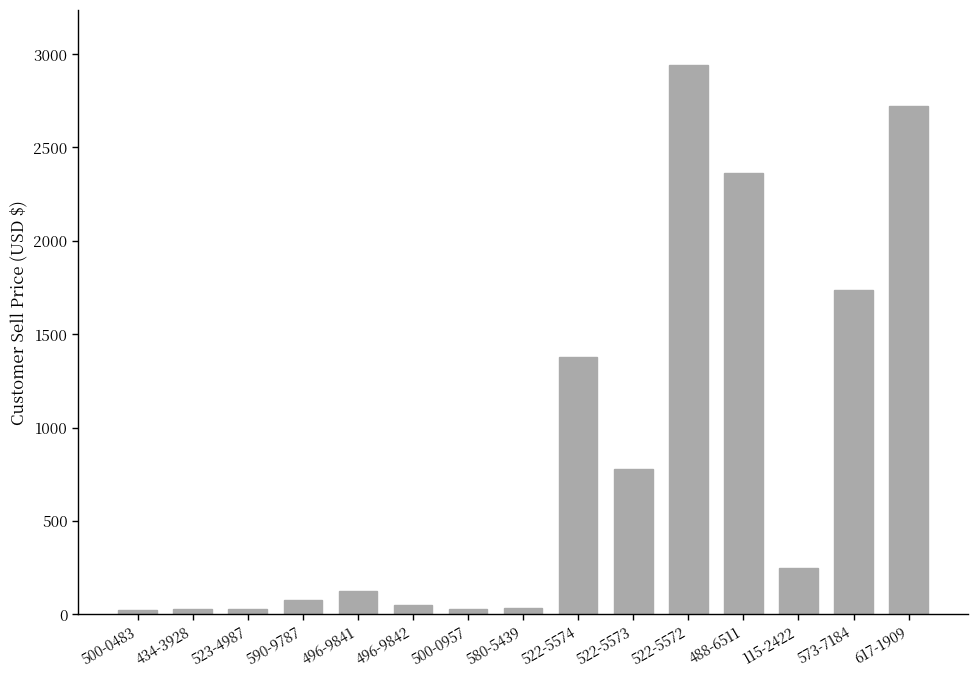

Which label corresponds to the largest value in the chart?

522-5572